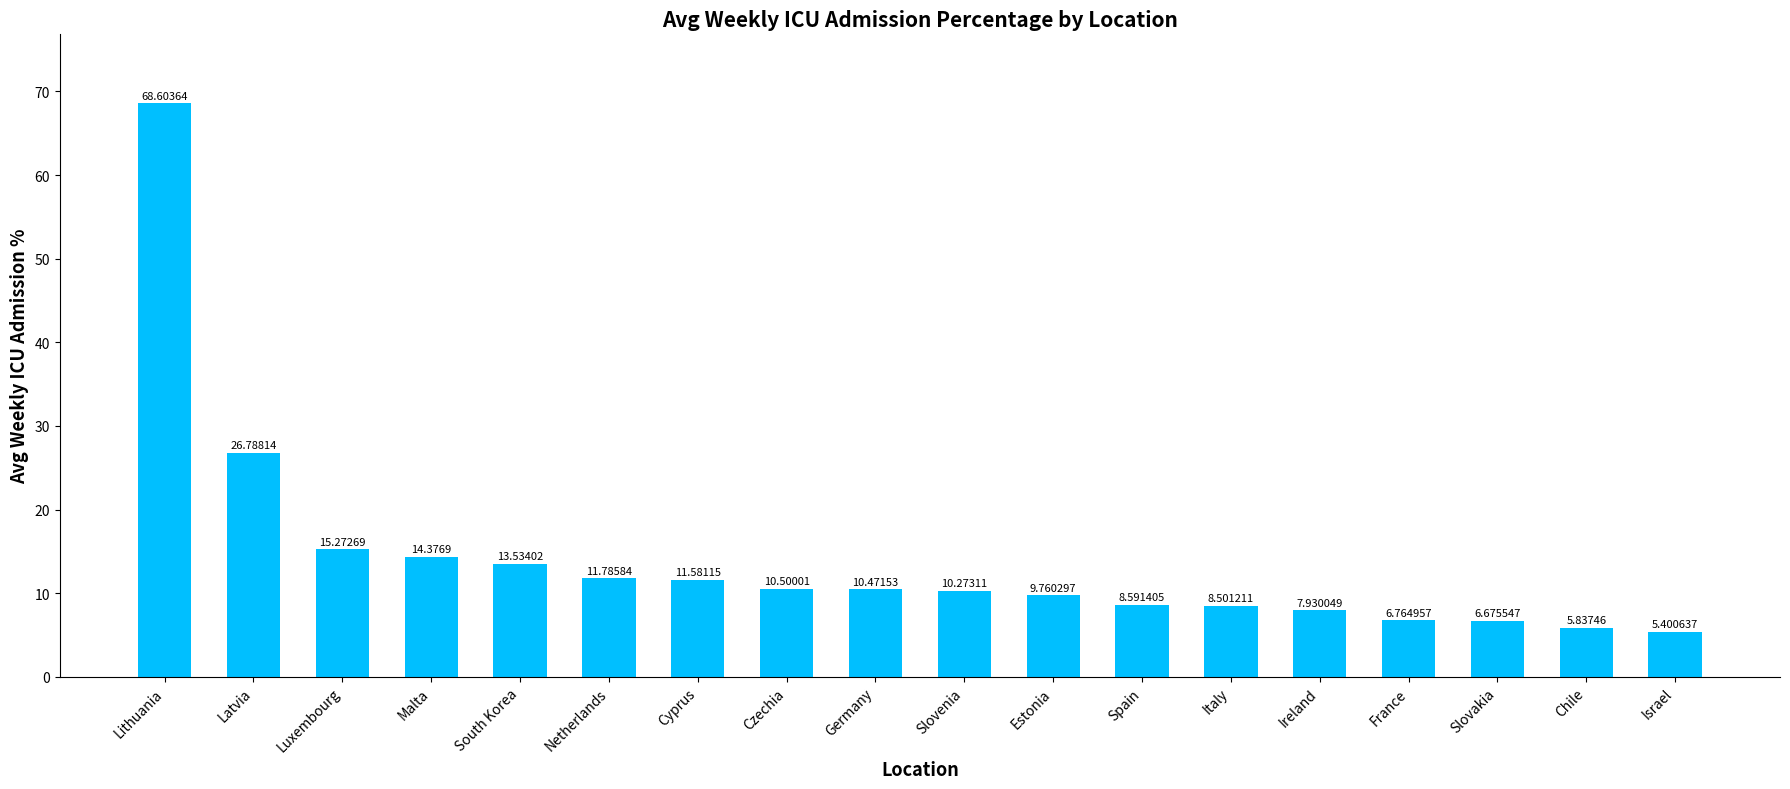

At which category does the chart reach its peak across all series?

Lithuania